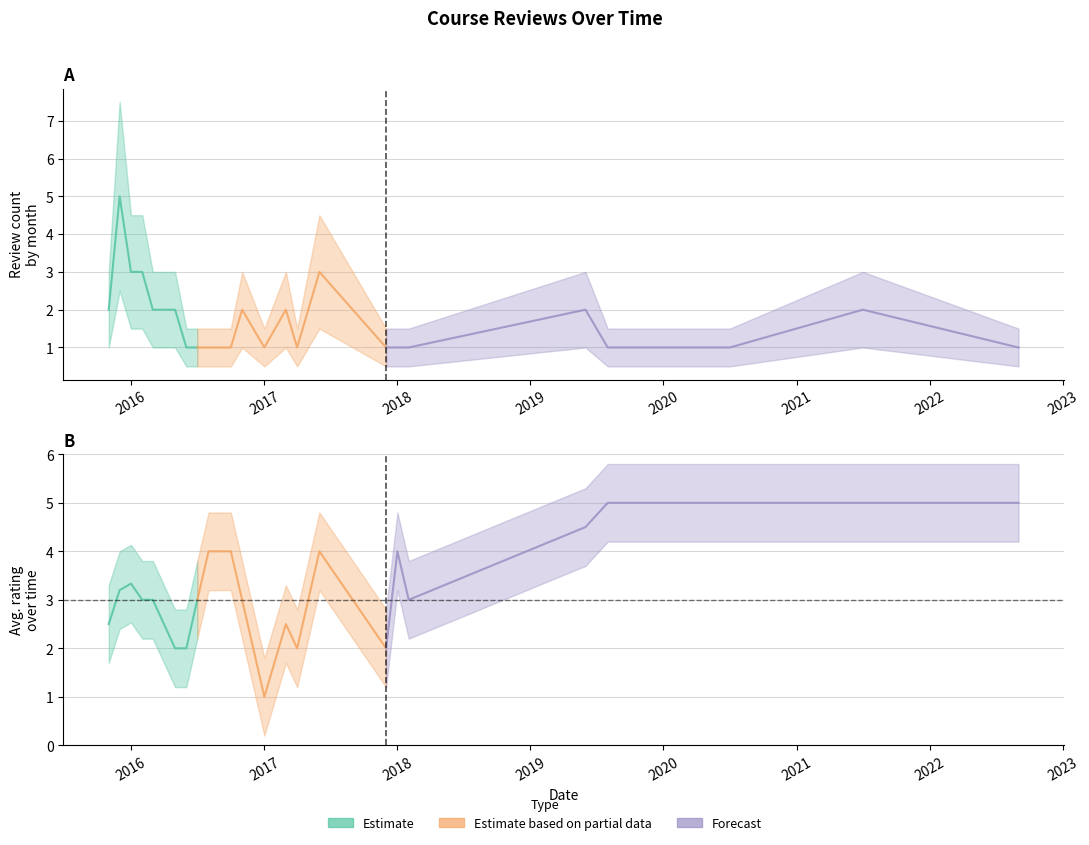

What is the value of the rating point at the 37th from the left?

5